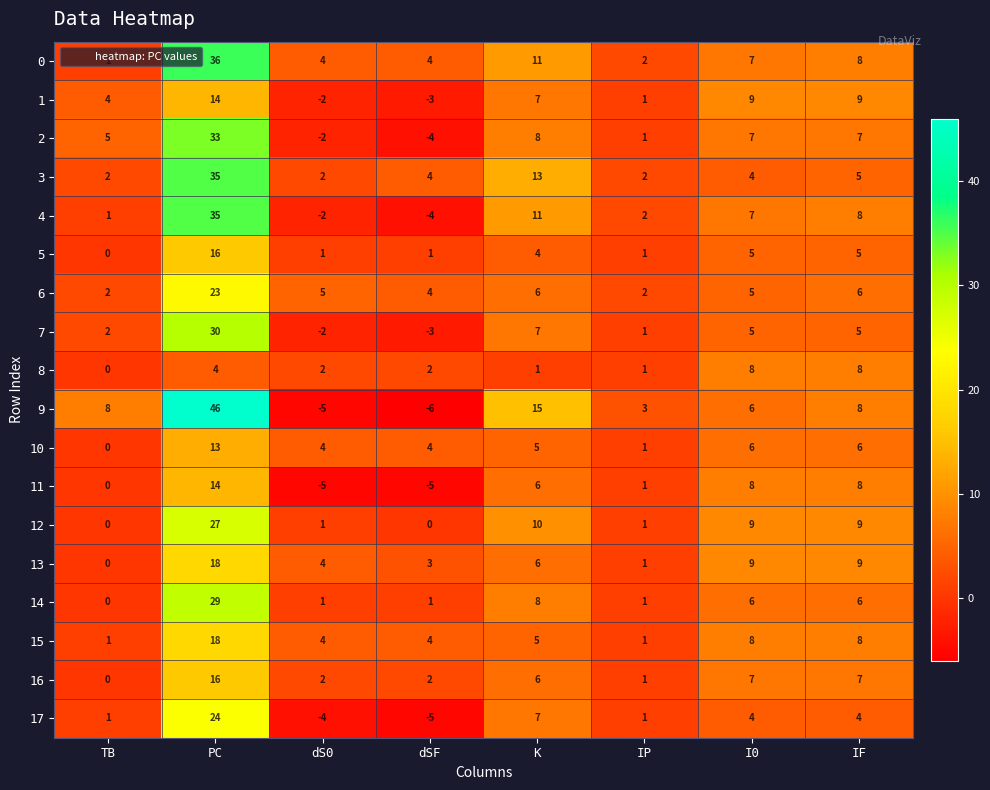

What is the sum of all 7 values?

45